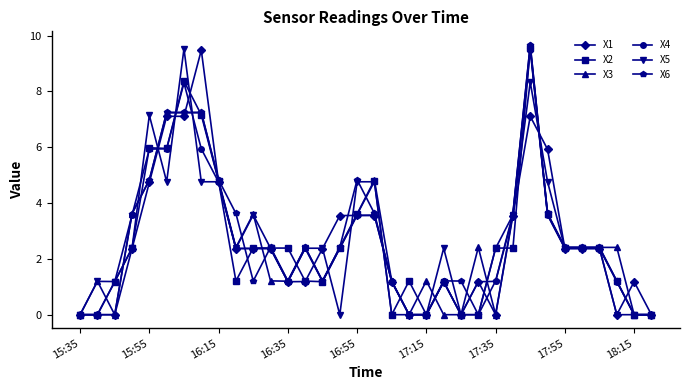

What is the maximum value for X6?

9.7